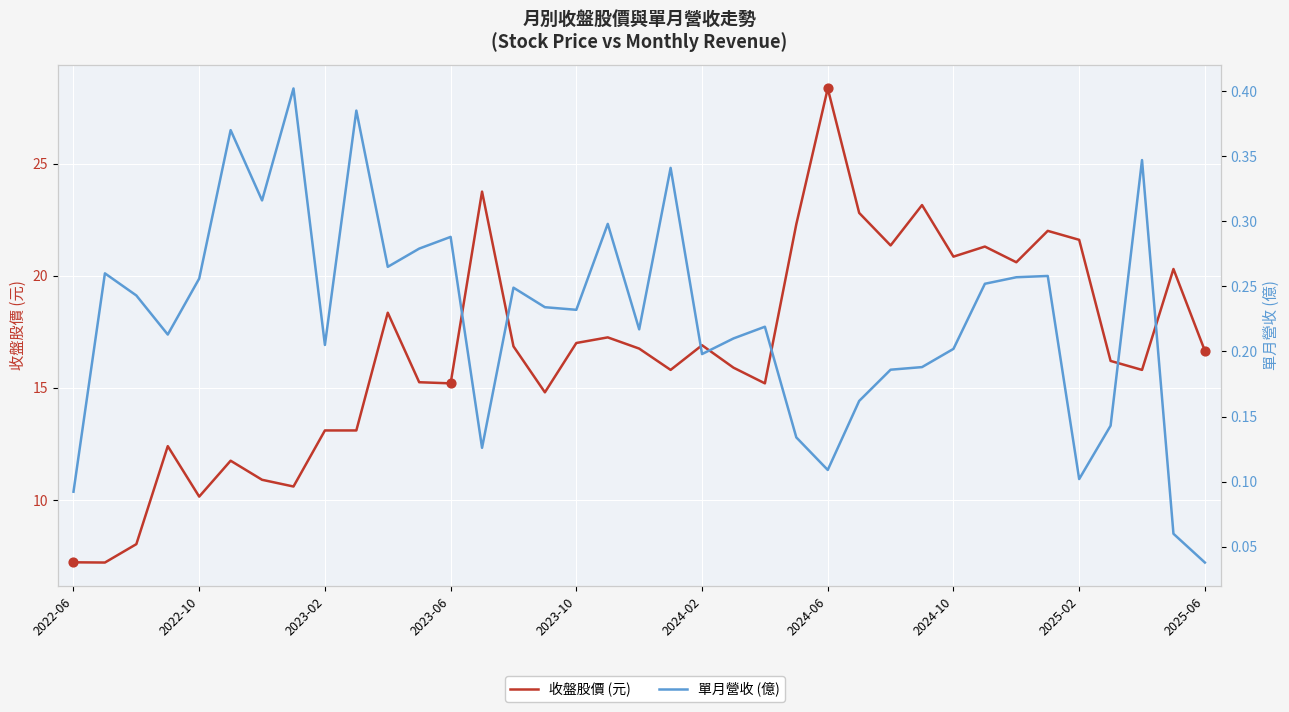

Which series contains the lowest Y value?

單月營收 (億)